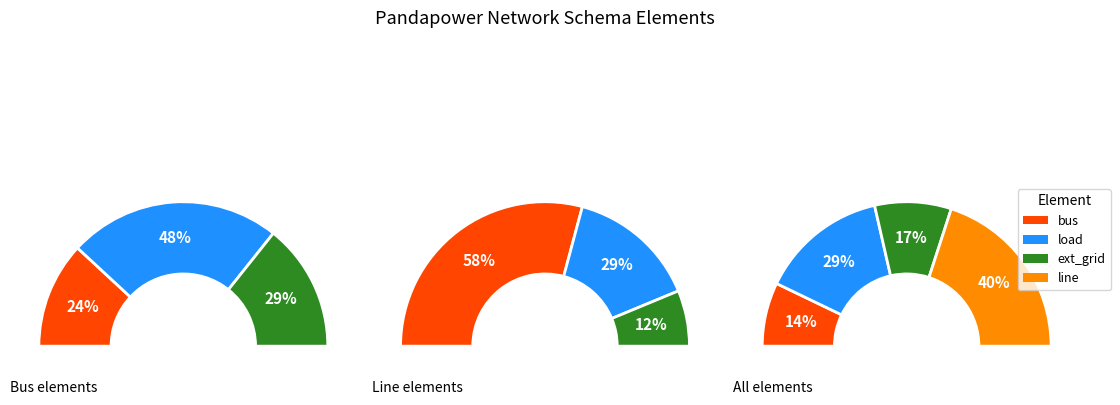

Approximately how many times larger is the value at bus compared to line?

0.4